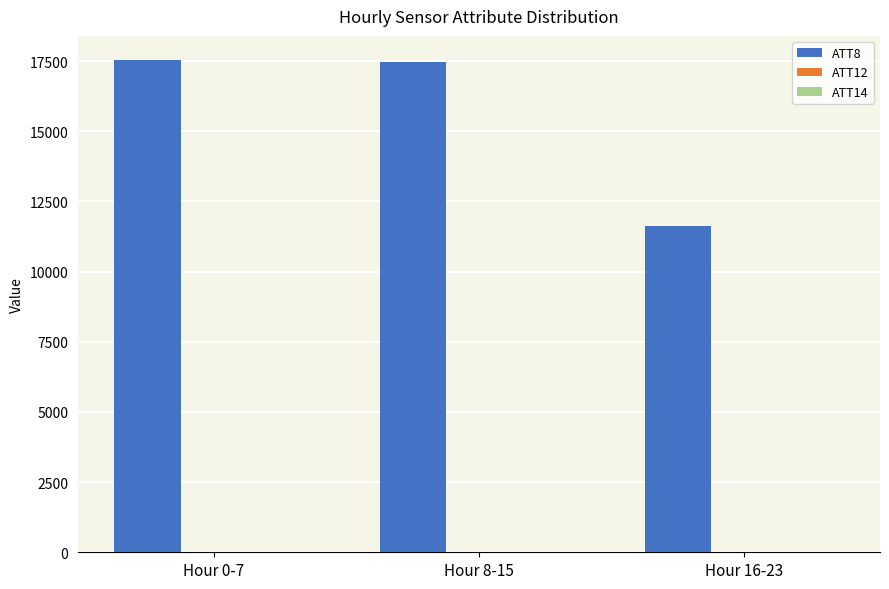

Are the bars grouped side by side (vs. stacked)?

Yes